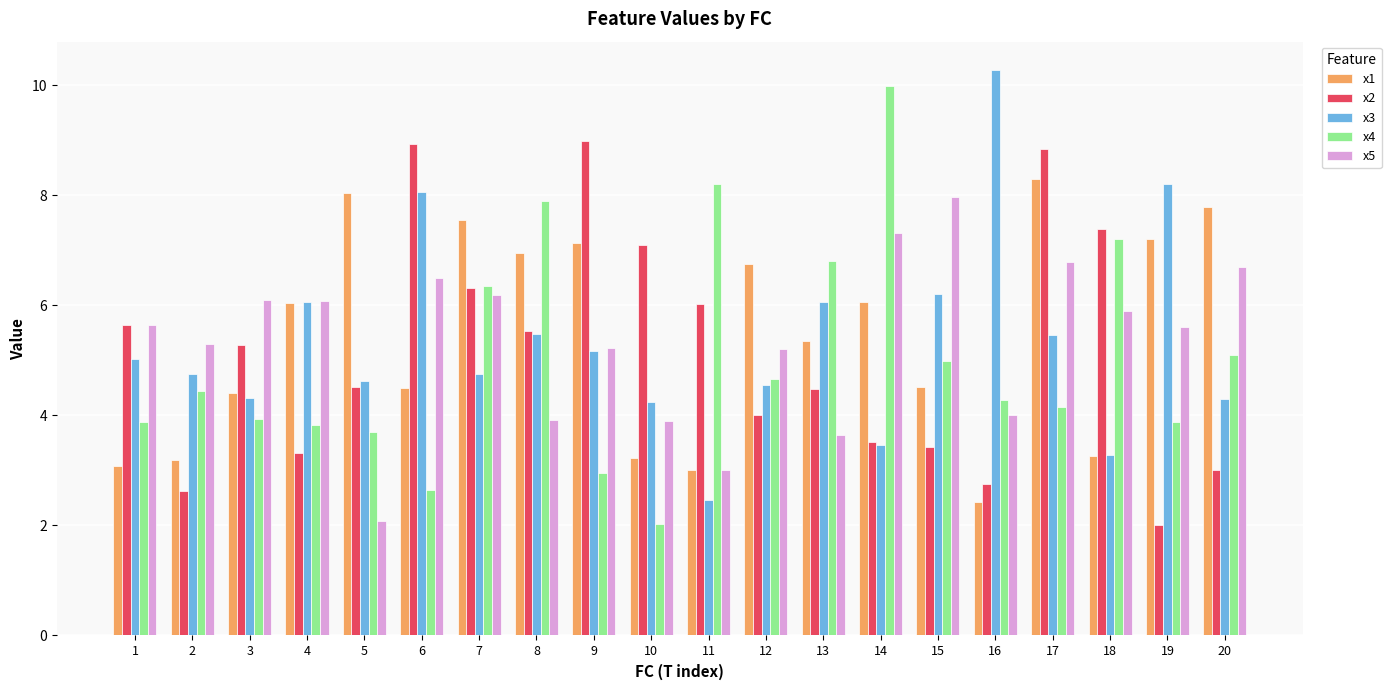

Are the bars grouped side by side (vs. stacked)?

Yes